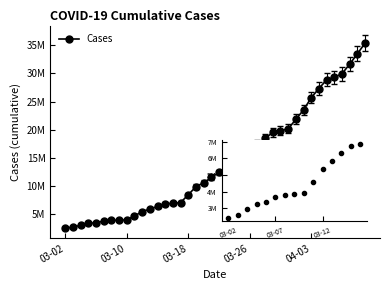

Where is the data nearest to the value 18928572?

26